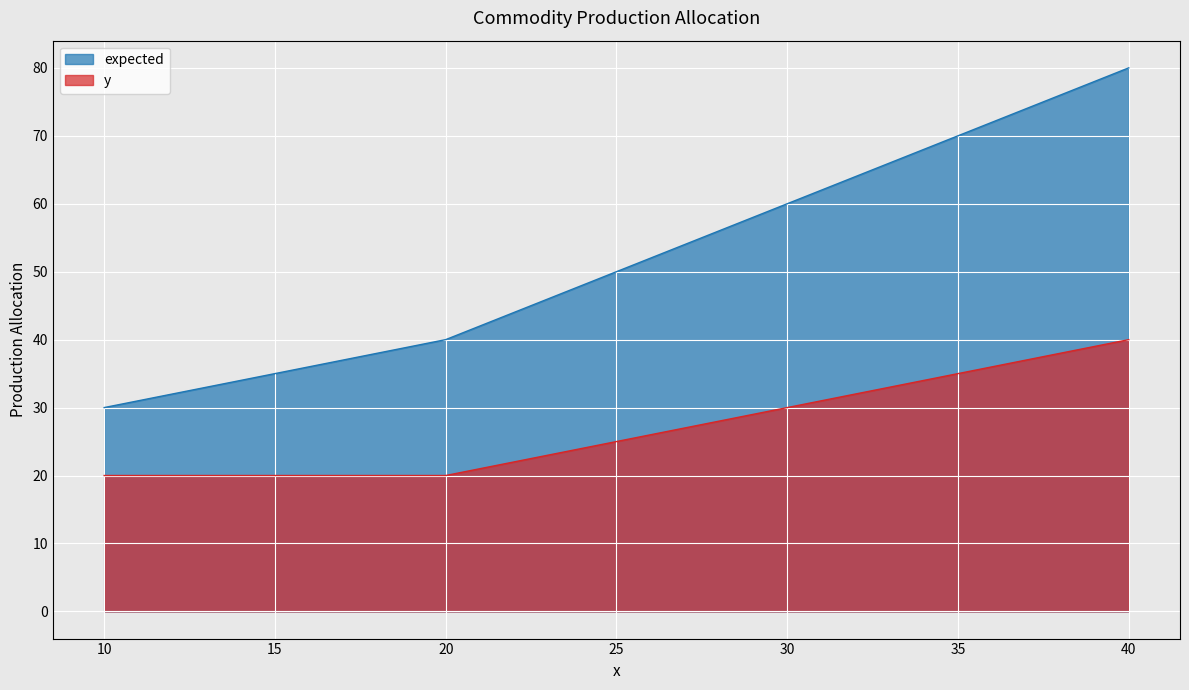

Does the chart display data point markers on the line(s)?

No